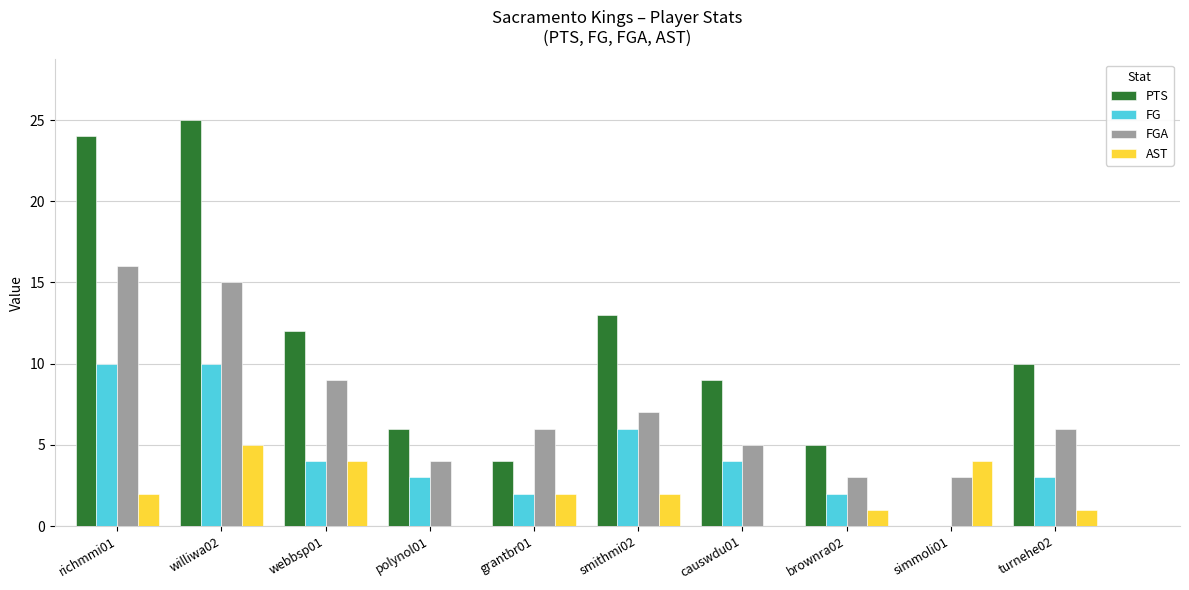

Which category has the highest value in the AST series?

williwa02